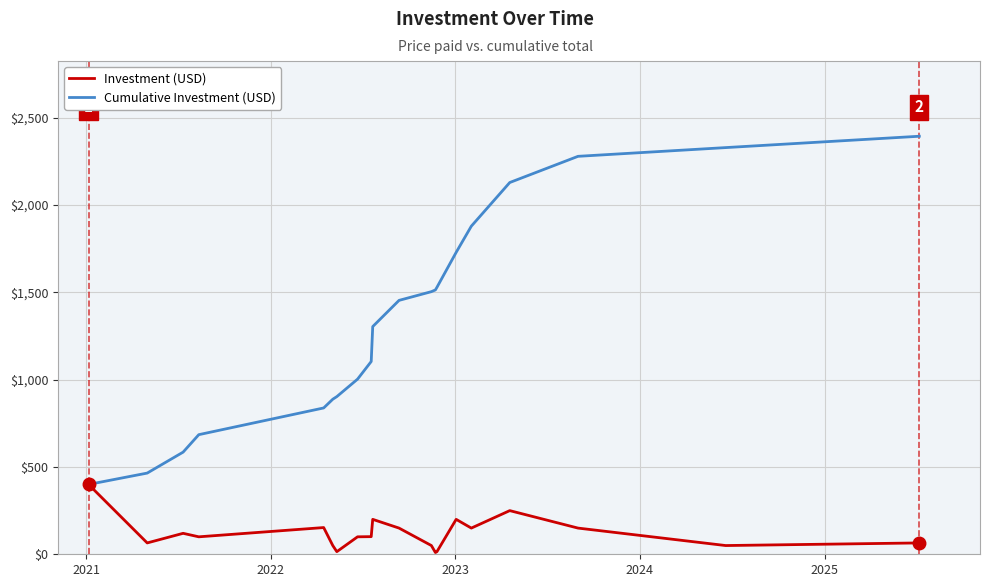

Which series has the largest range (max minus min)?

Cumulative Investment (USD)